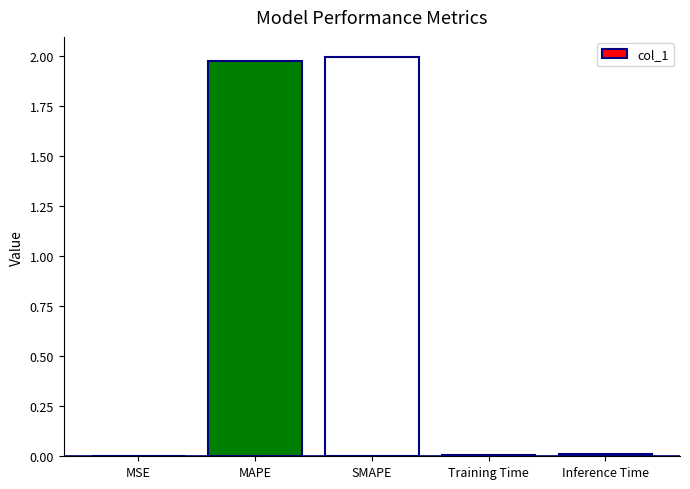

What is the change in value from MAPE to Training Time?

-2.0